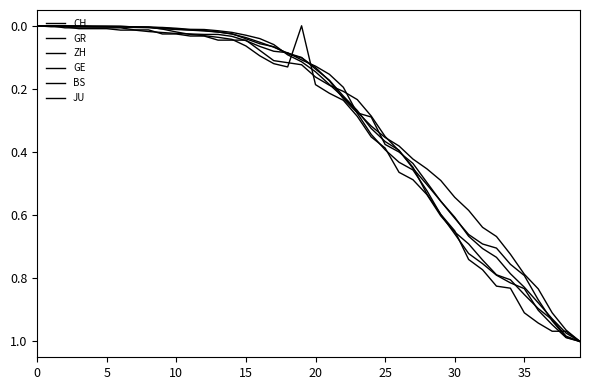

Is this an area chart (filled region under the line)?

No